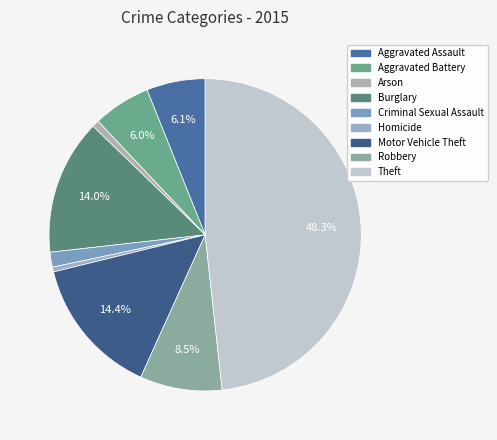

What is the smallest slice in the pie chart?

Homicide